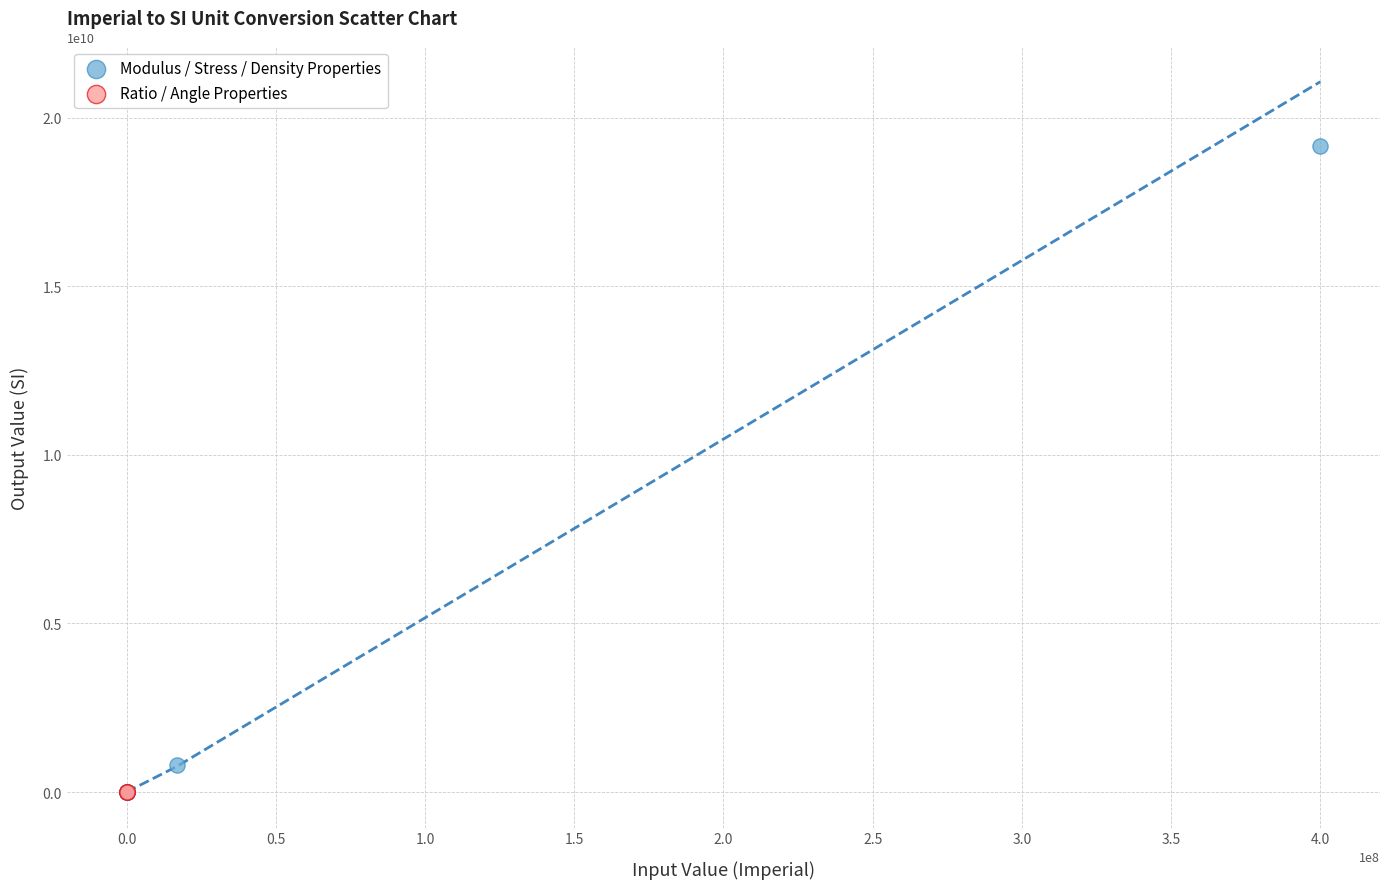

Which series reaches the maximum Y coordinate?

Modulus / Stress / Density Properties